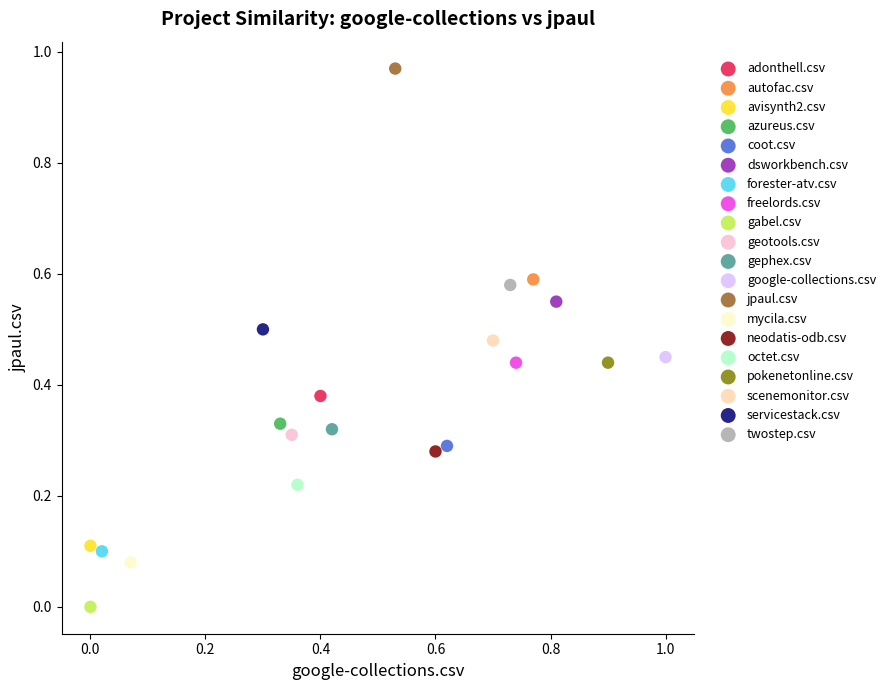

What are all the series names shown in the legend?

adonthell.csv, autofac.csv, avisynth2.csv, azureus.csv, coot.csv, dsworkbench.csv, forester-atv.csv, freelords.csv, gabel.csv, geotools.csv, gephex.csv, google-collections.csv, jpaul.csv, mycila.csv, neodatis-odb.csv, octet.csv, pokenetonline.csv, scenemonitor.csv, servicestack.csv, twostep.csv